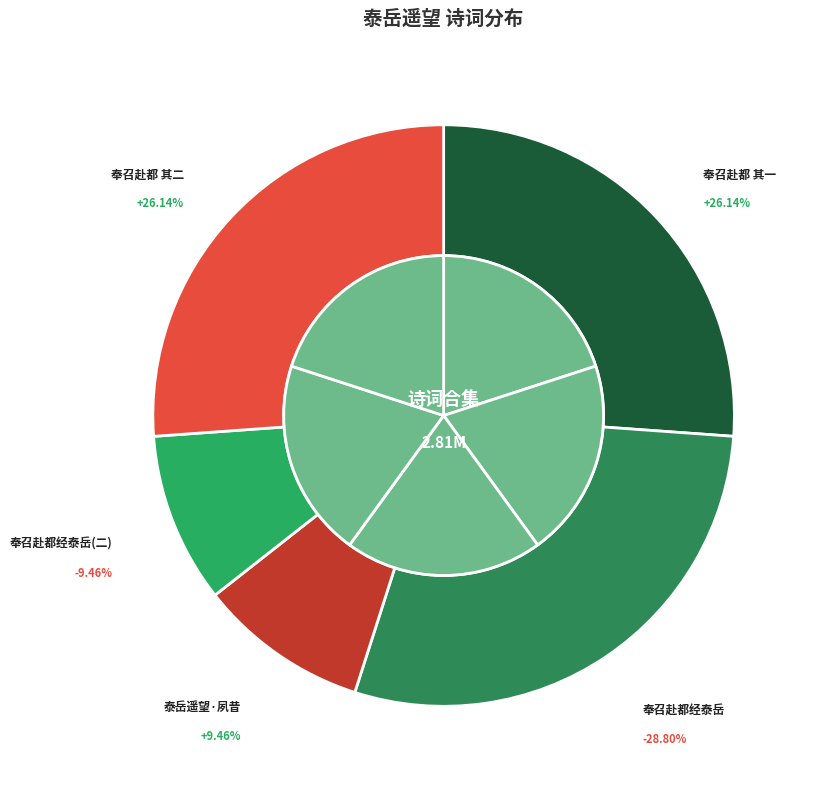

How many segments does this pie chart have?

5